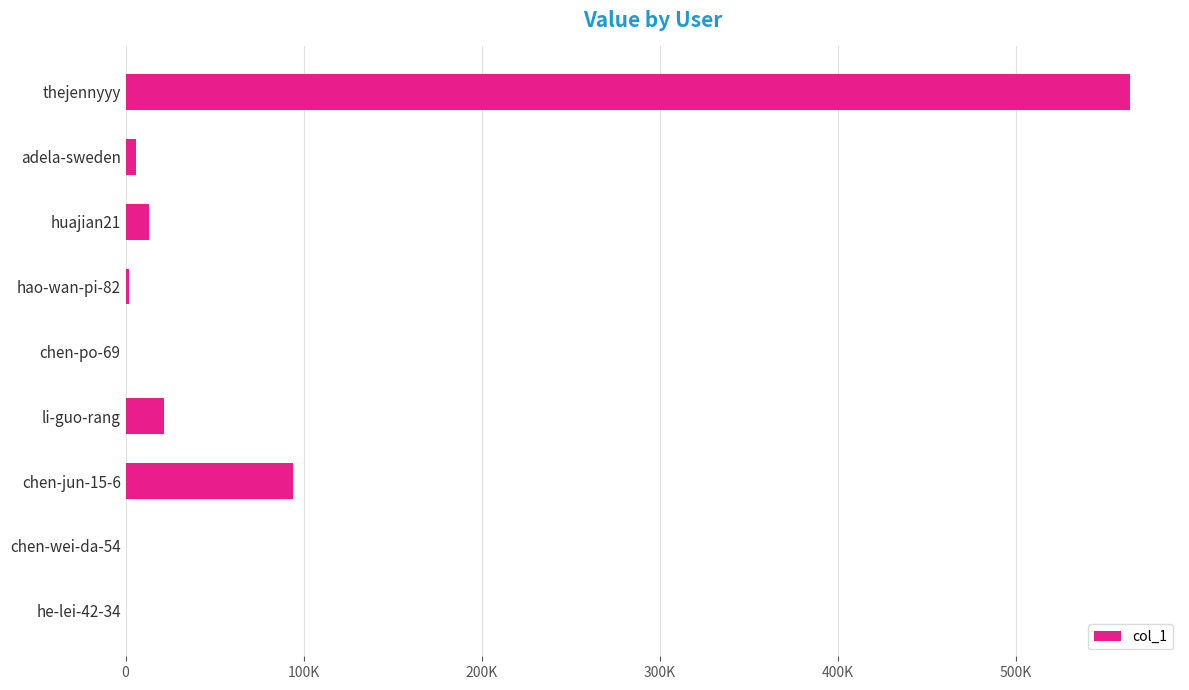

Are the bars horizontal?

Yes